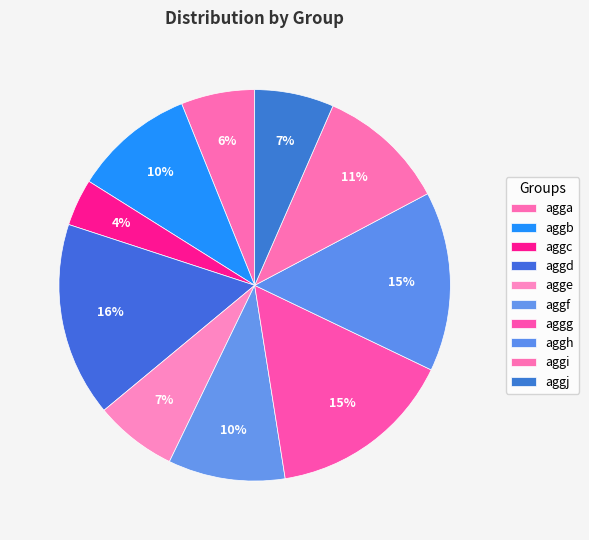

Which slice is the smallest?

aggc